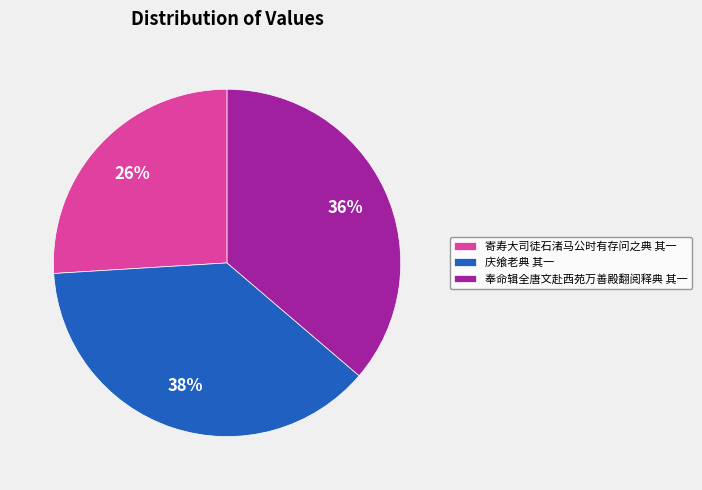

To the nearest percent, what is the difference between the 奉命辑全唐文赴西苑万善殿翻阅释典 其一 and 庆飨老典 其一 slice percentages?

2%